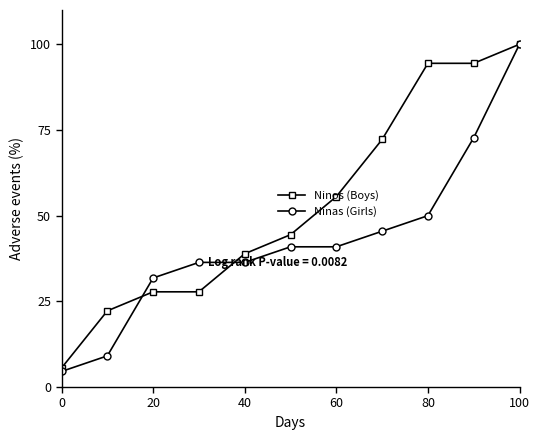

What is the value of the Ninas (Girls) point at the 7th from the left?

40.9